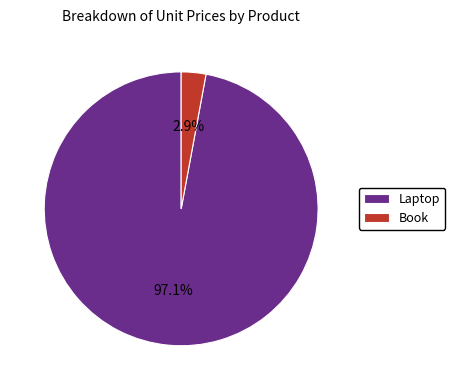

What is the smallest slice in the pie chart?

Book